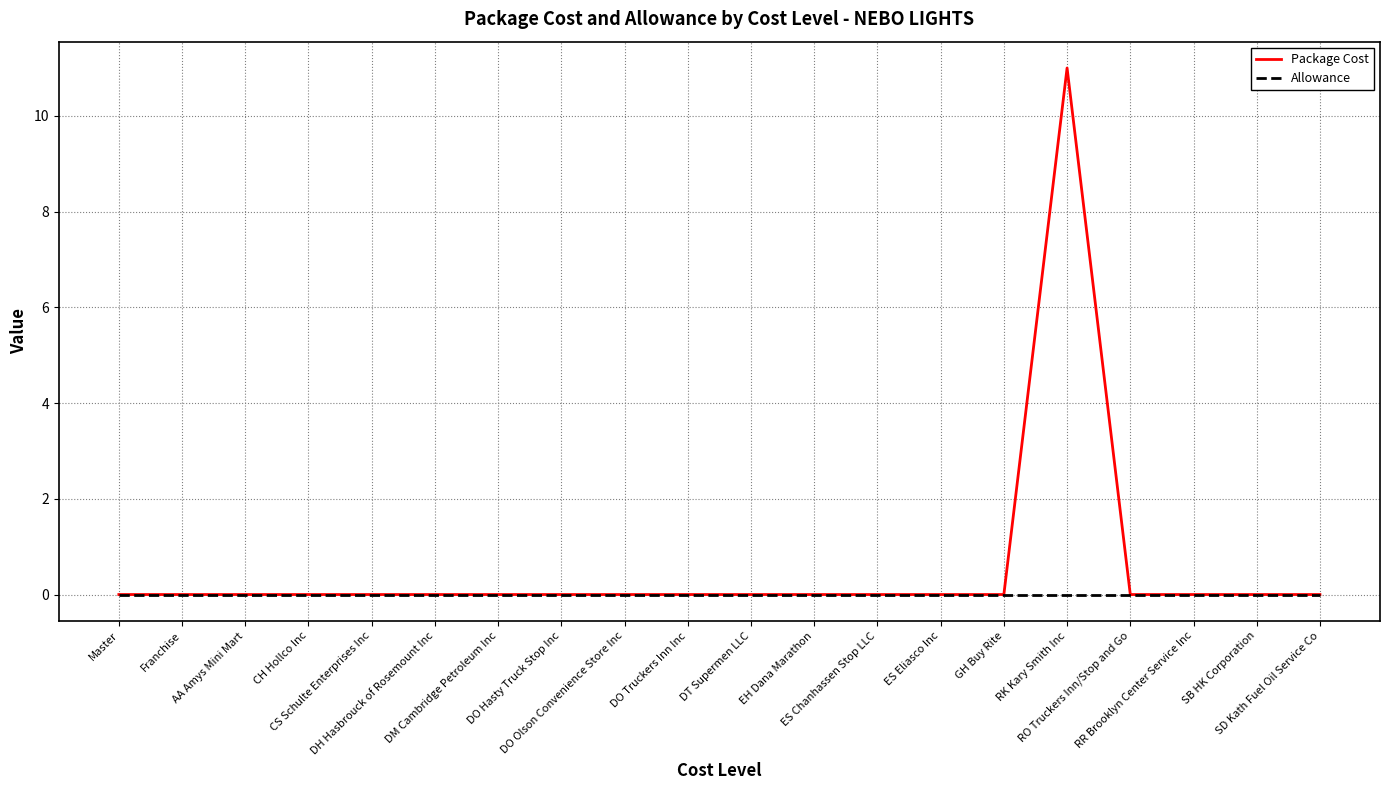

Which series has the largest total across all categories?

Package Cost